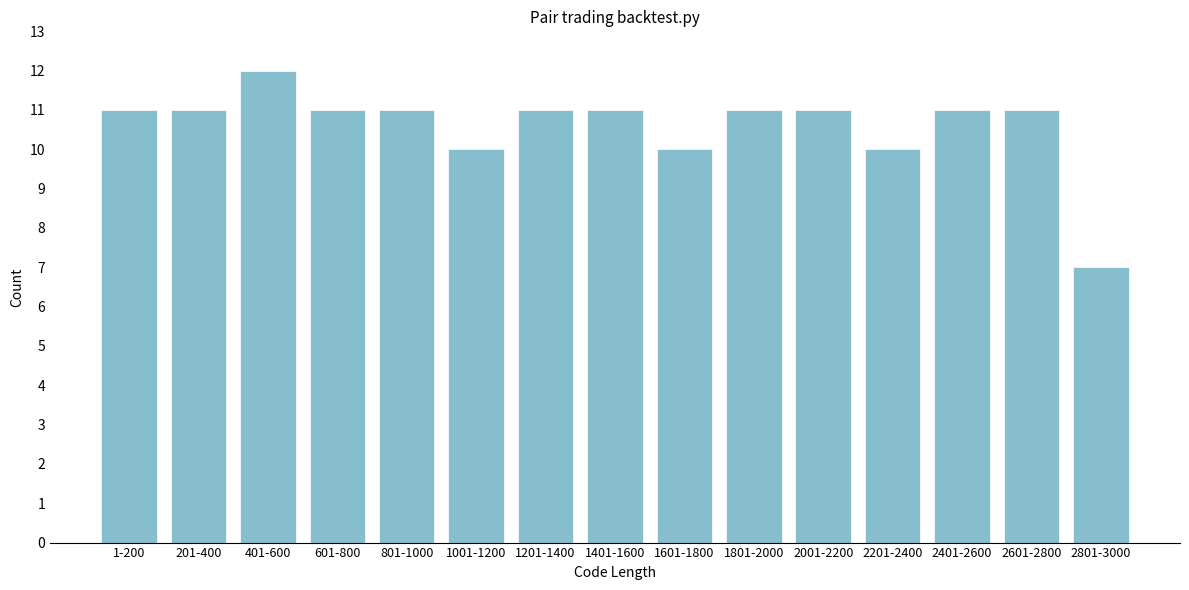

Reading right to left, extract all data points from this chart.

2801-3000=7	2601-2800=11	2401-2600=11	2201-2400=10	2001-2200=11	1801-2000=11	1601-1800=10	1401-1600=11	1201-1400=11	1001-1200=10	801-1000=11	601-800=11	401-600=12	201-400=11	1-200=11